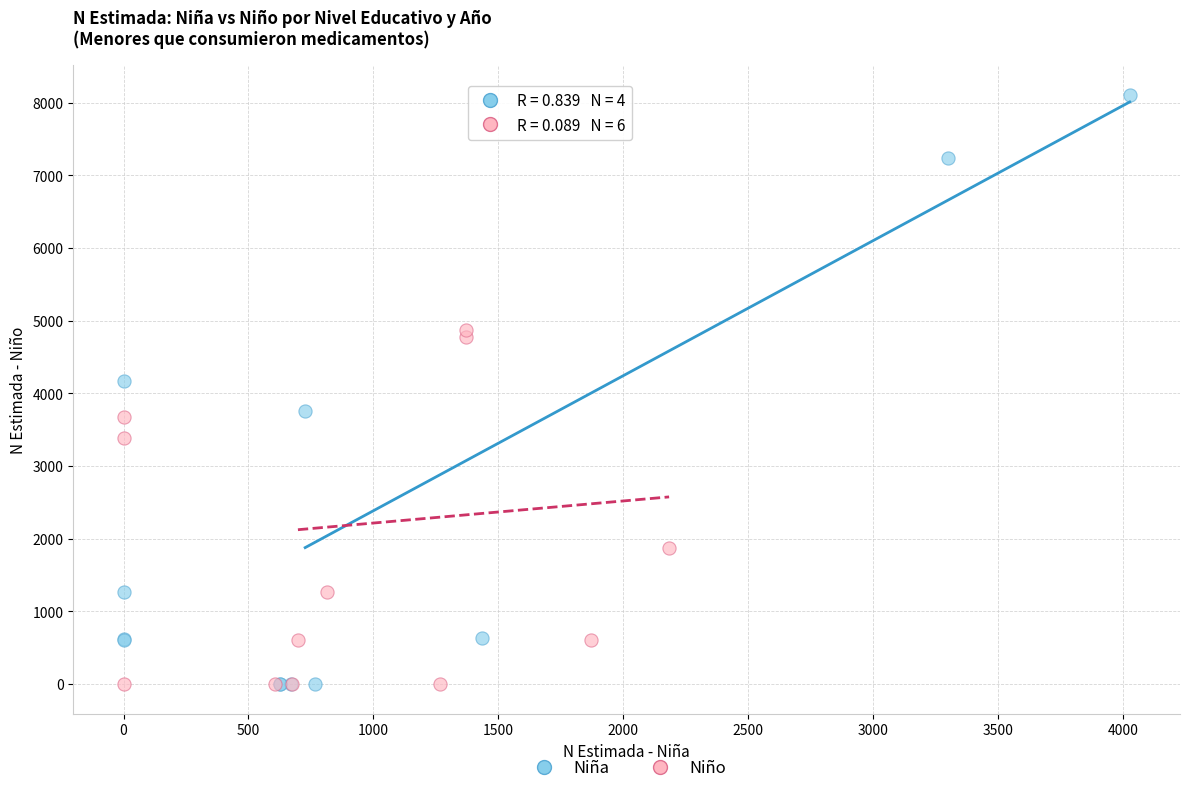

Which series has the widest spread of Y values?

Niña